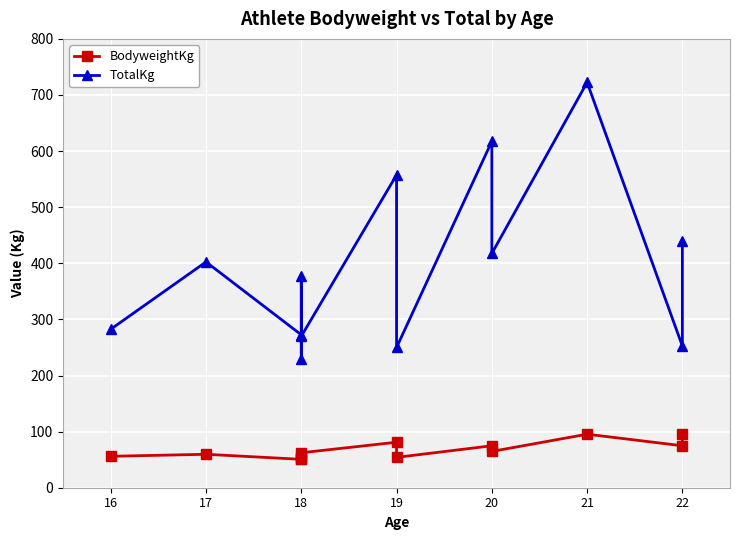

What is the difference between the maximum and minimum values in the TotalKg series?

492.5